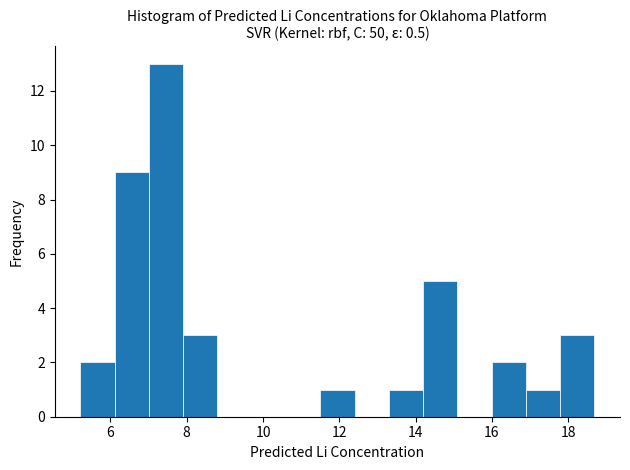

Reading left to right, transcribe this chart: for each bar, give the range it covers on the x-axis and its height. Neither the bar edges nor the heights are printed on the chart, so give them approximately, as read against the axes.

5.2 to 6.2: 2
6.2 to 7.0: 9
7.0 to 8.0: 13
8.0 to 8.8: 3
8.8 to 9.8: 0
9.8 to 10.6: 0
10.6 to 11.6: 0
11.6 to 12.4: 1
12.4 to 13.2: 0
13.2 to 14.2: 1
14.2 to 15.0: 5
15.0 to 16.0: 0
16.0 to 16.8: 2
16.8 to 17.8: 1
17.8 to 18.6: 3